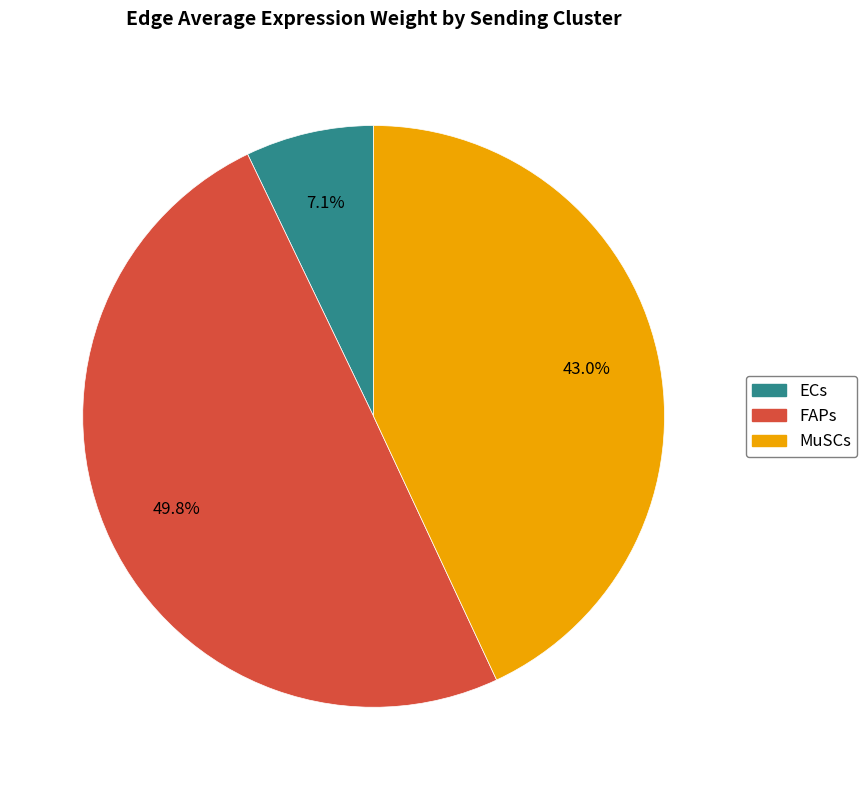

To the nearest percent, what is the difference between the ECs and MuSCs slice percentages?

36%